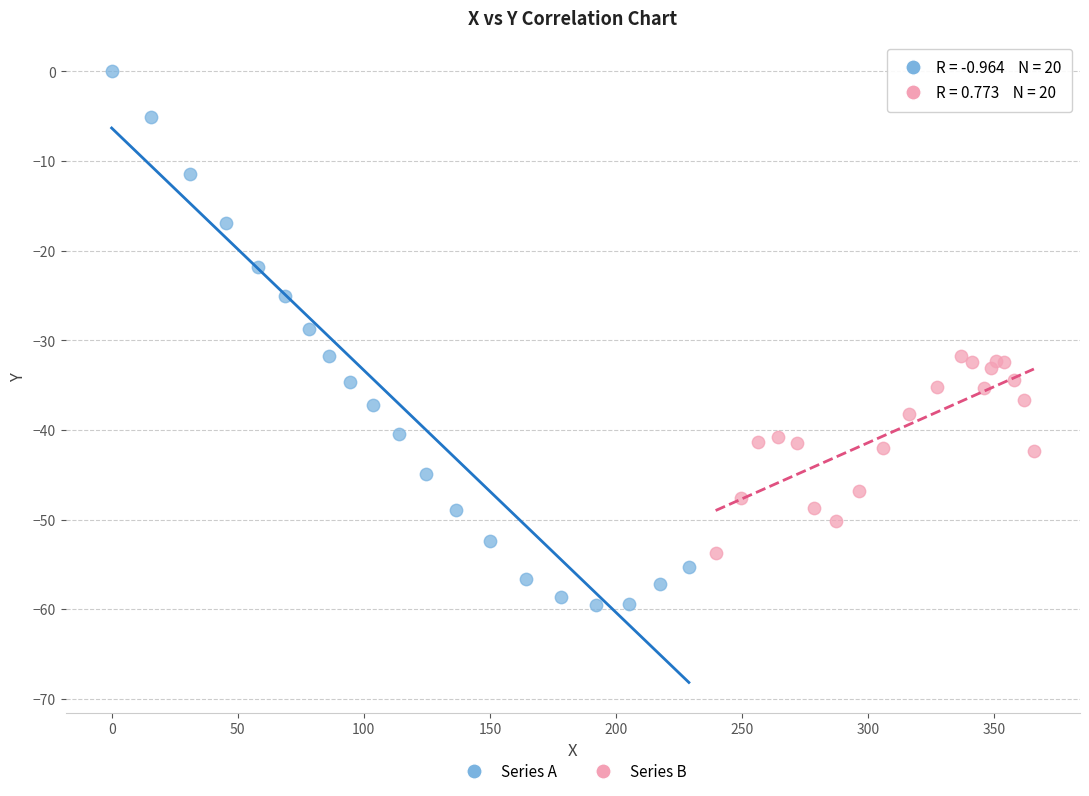

Which series has the largest Y range (max minus min)?

Series A